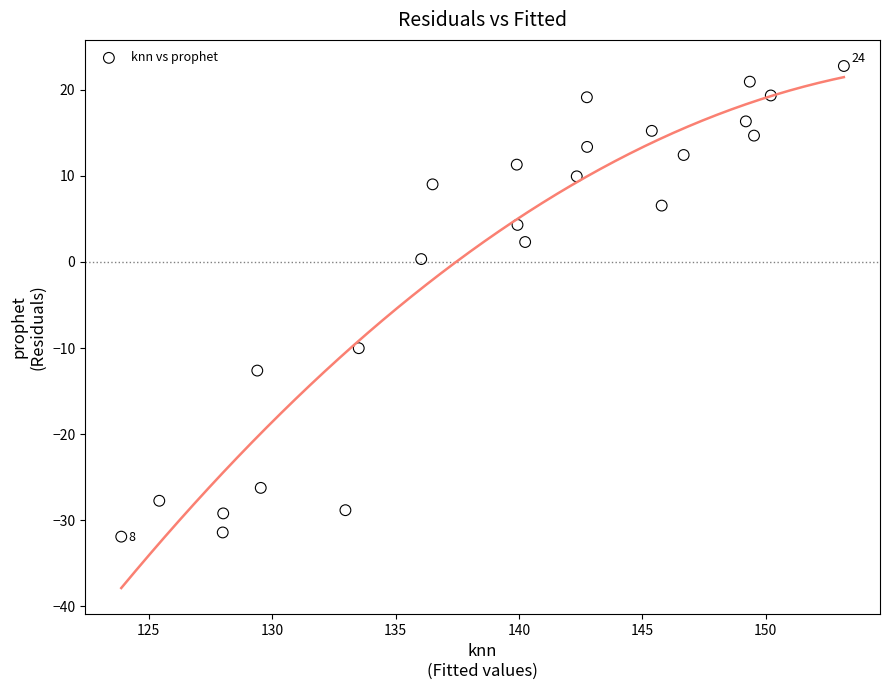

What is the range of Y values (max minus min)?

54.7